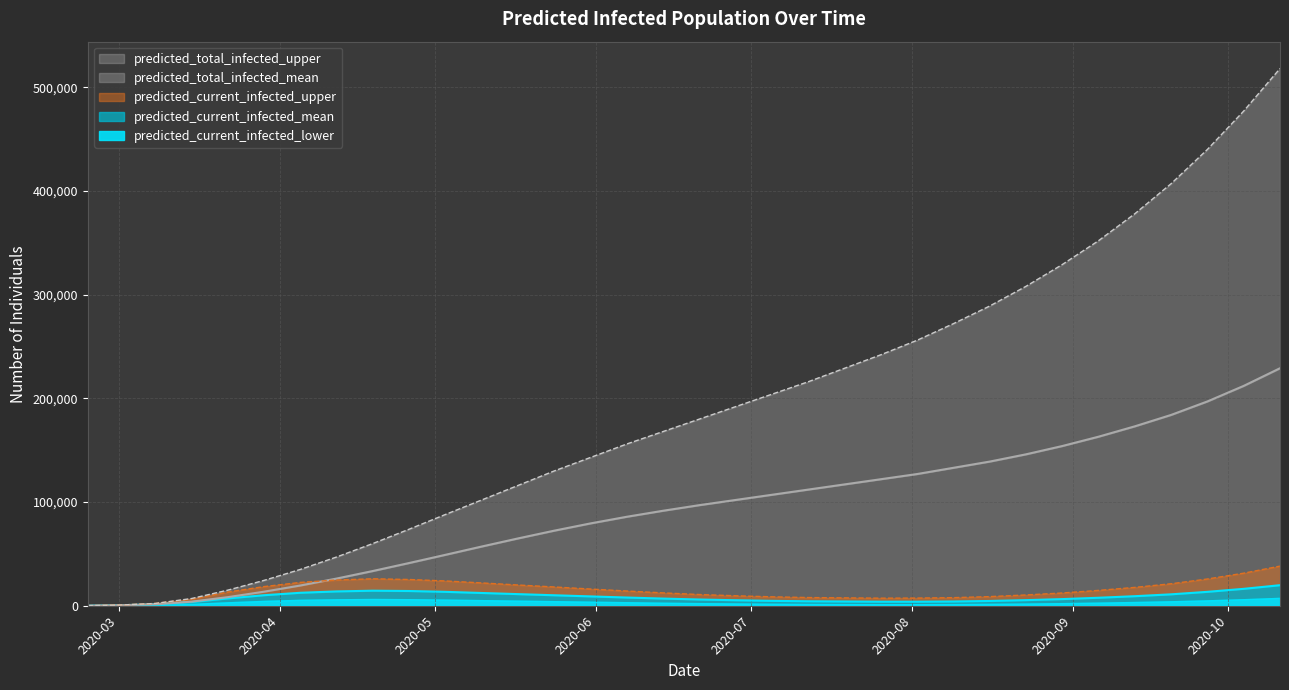

Which category has the lowest value across all series?

2020-02-24